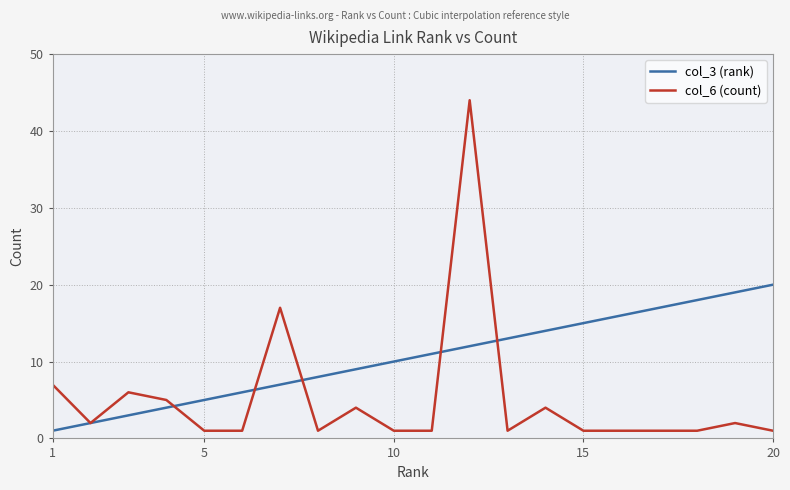

Which series has the largest total across all categories?

col_3 (rank)